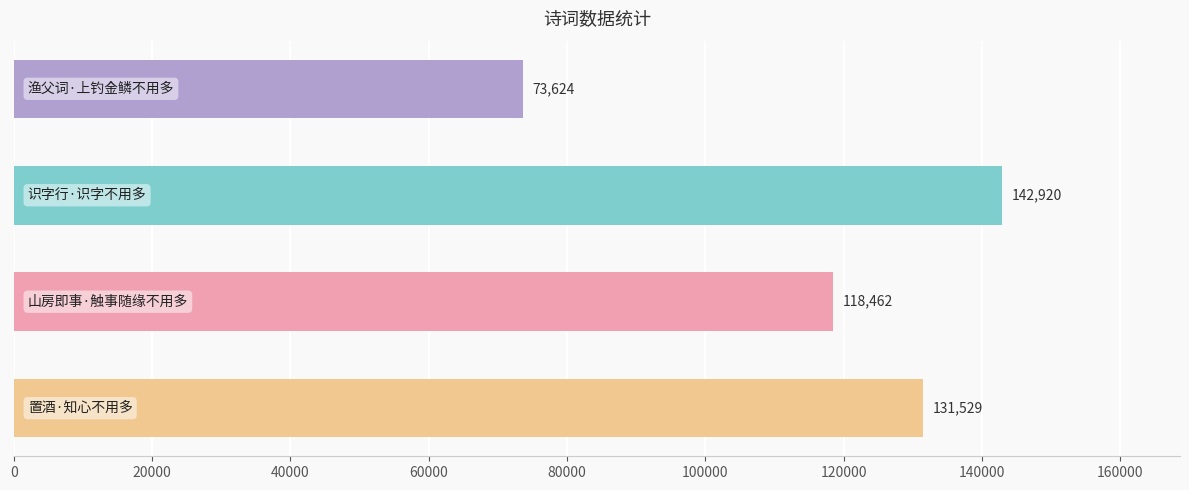

What is the smallest value displayed?

73624